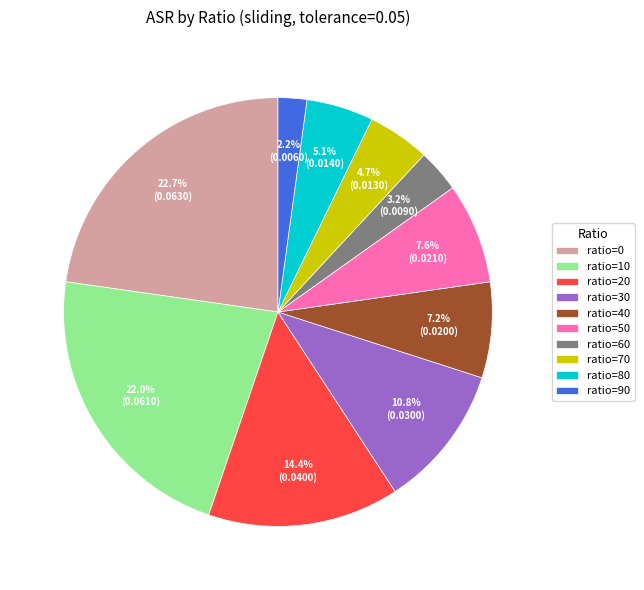

What portion of the pie excludes ratio=90?

97.8%